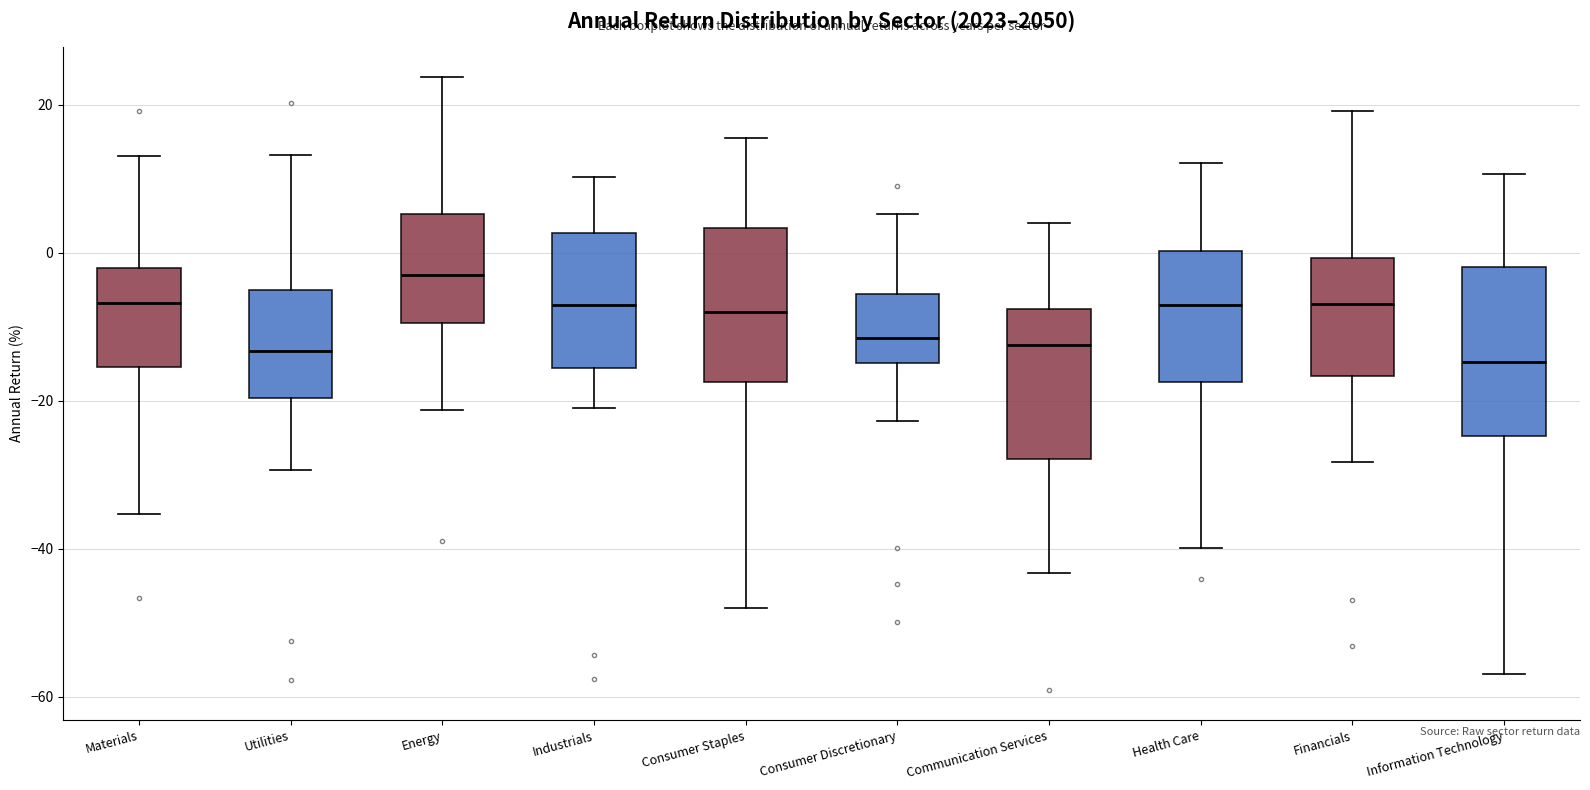

Where does the median line of the box for Energy sit on the y-axis? The values are not printed on the chart, so give them approximately, as read against the axis.

-2